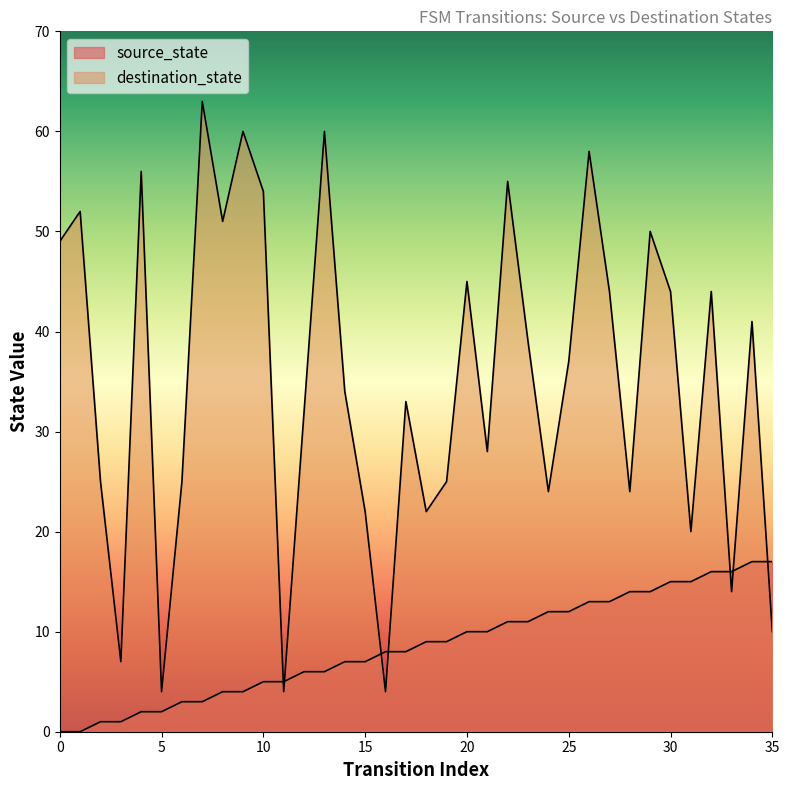

Which category has the lowest value in the destination_state series?

5